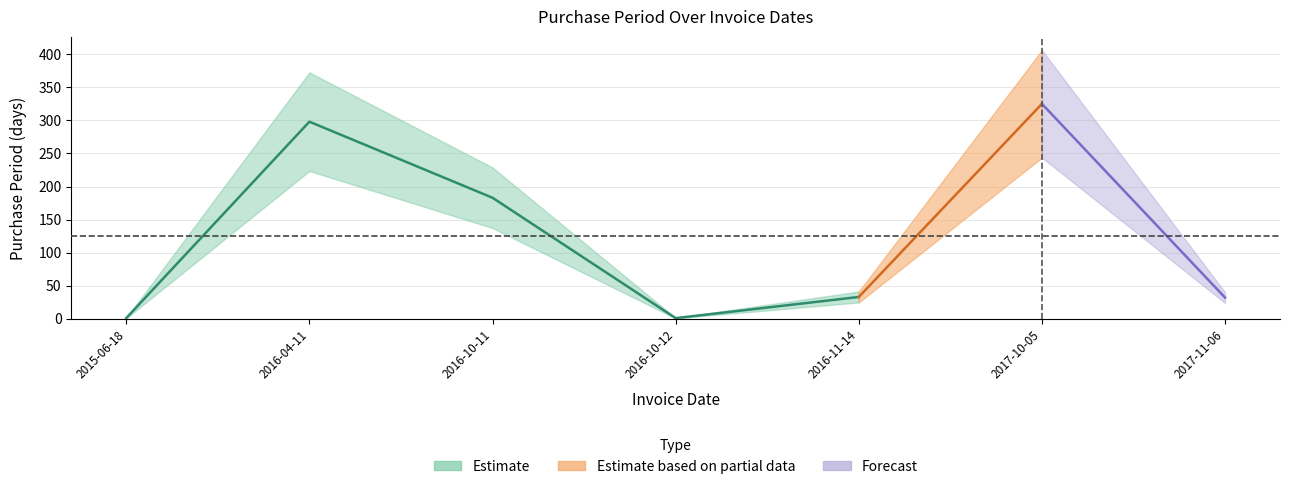

What position from the left is 2017-10-05?

6